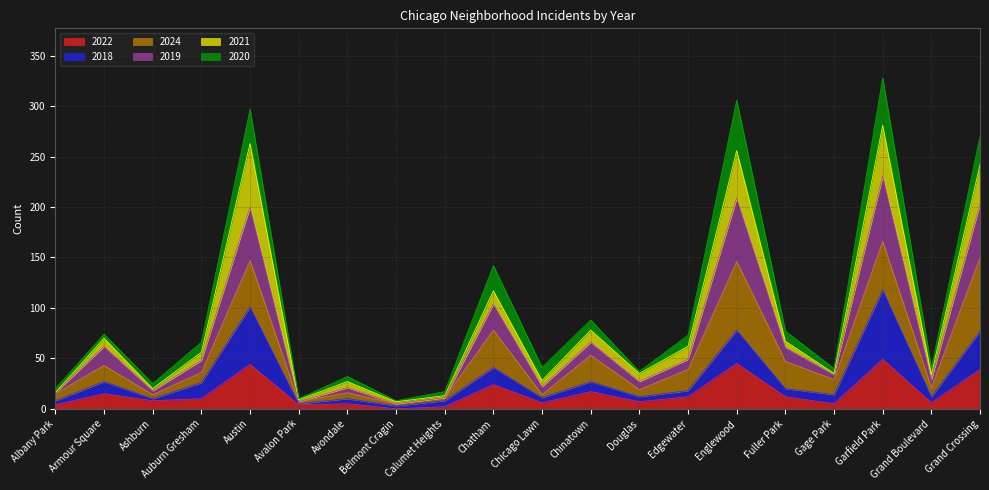

The 2022 series shows 12 at Edgewater. True or false?

True